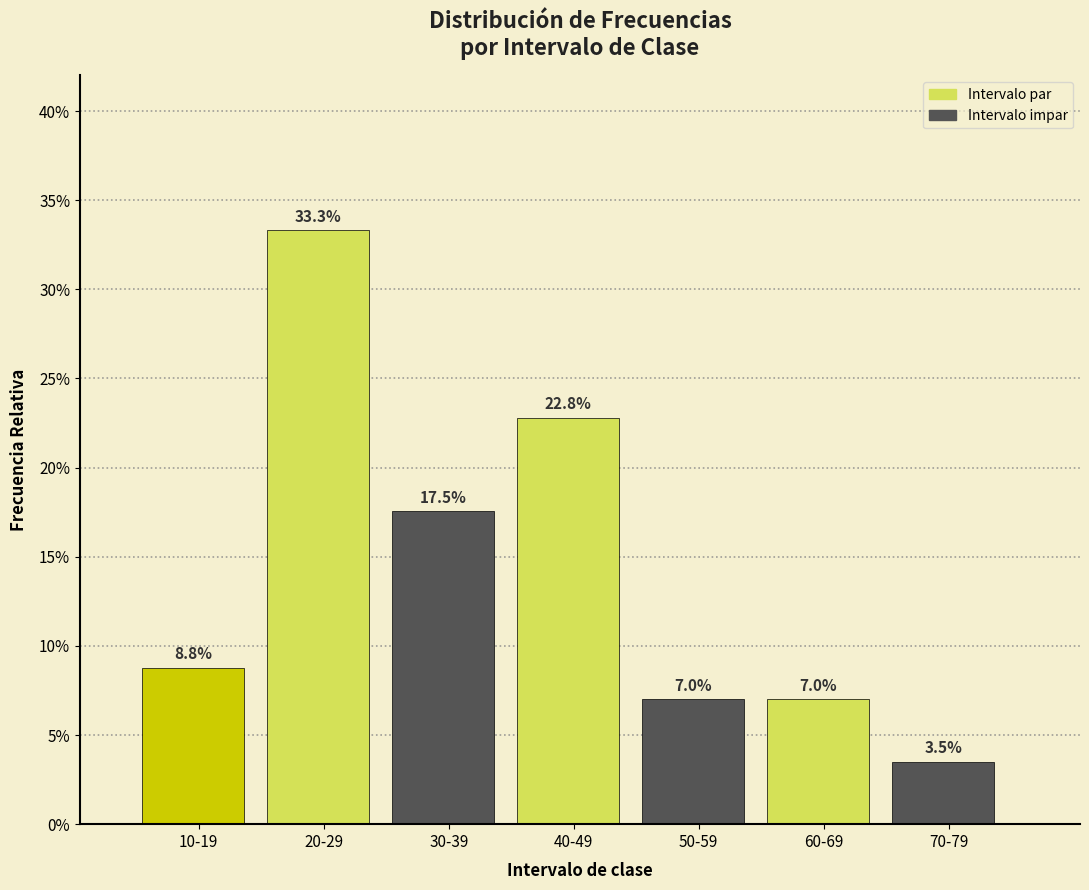

Does the chart contain any negative values?

No